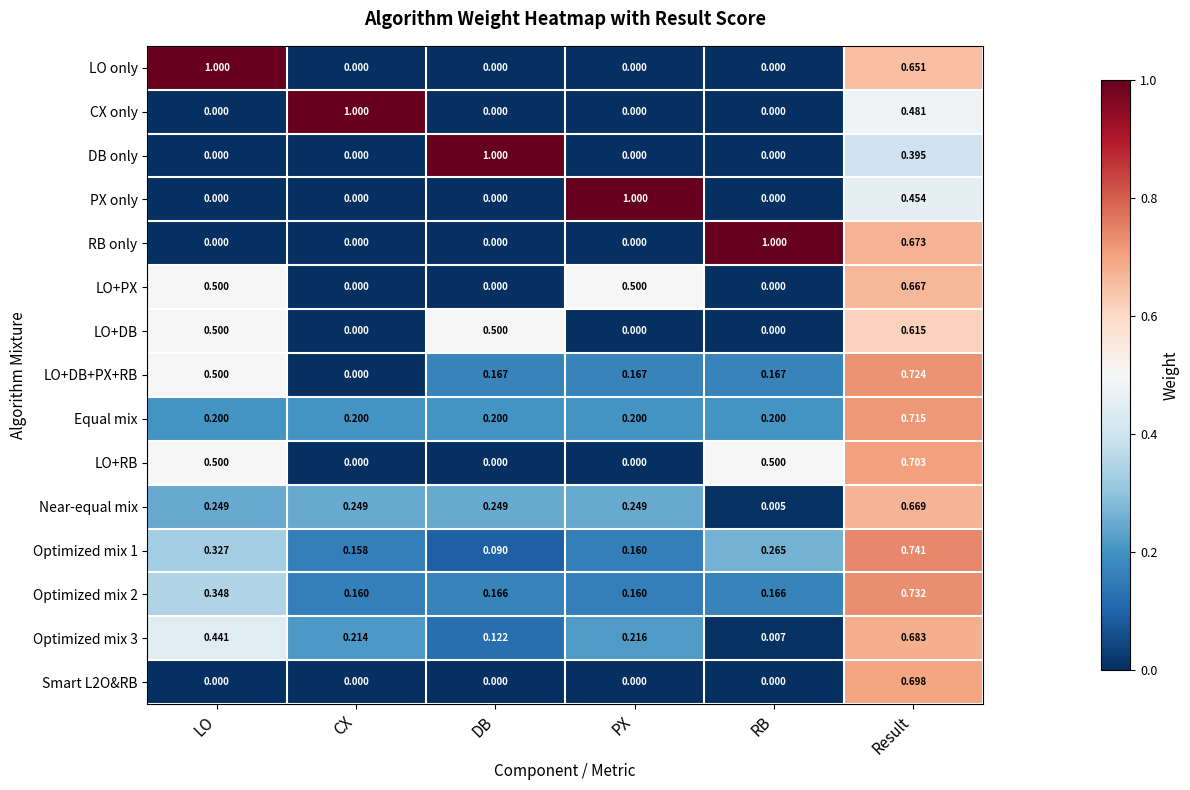

At how many categories does at least one series exceed 0?

6